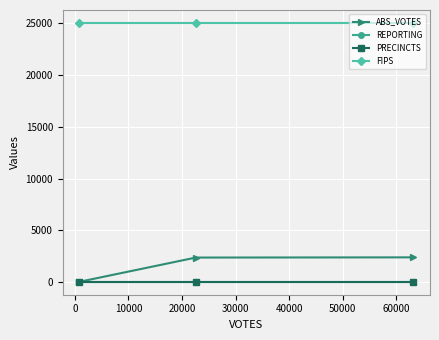

What is the greatest value displayed?

25015